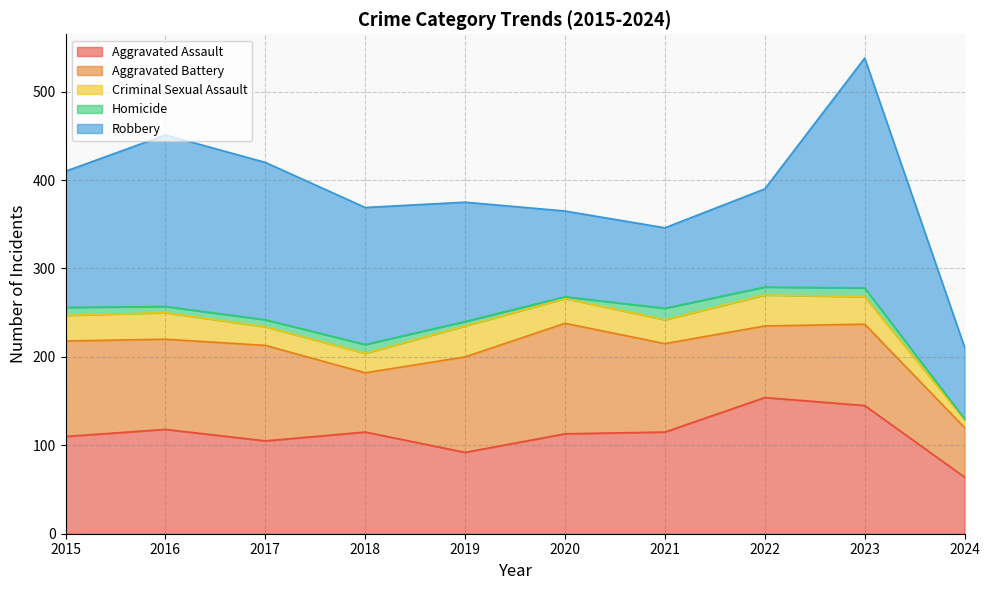

What is the minimum value shown in the chart?

1